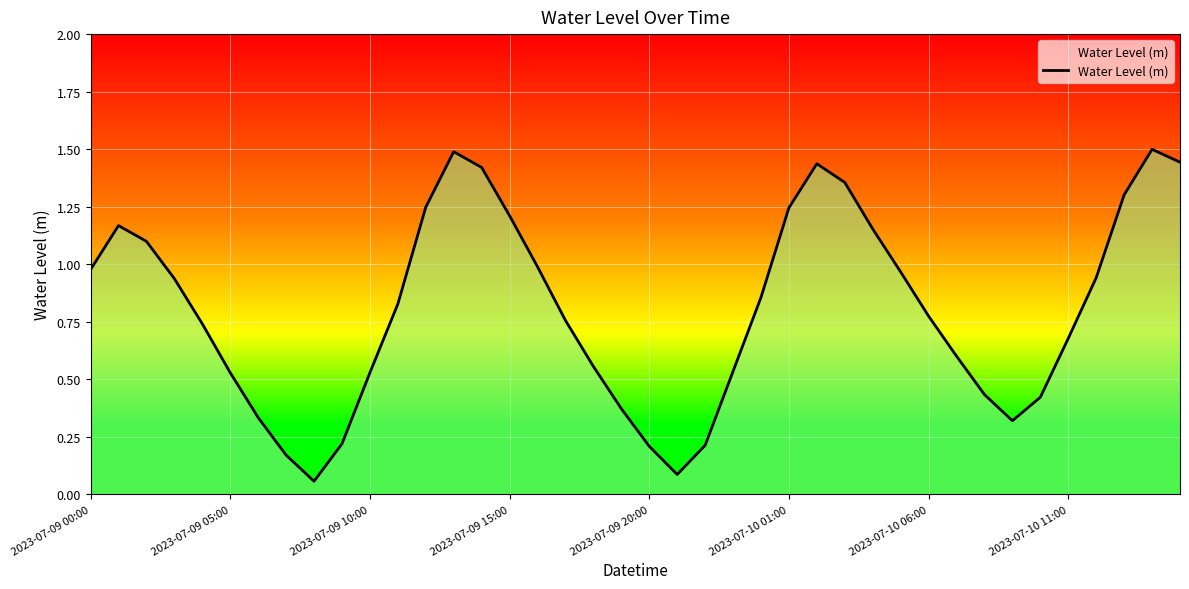

What is the greatest value displayed?

1.5